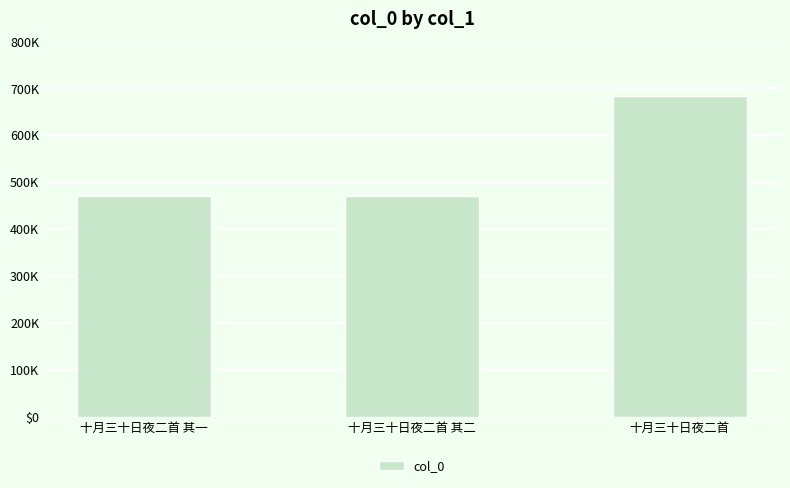

What is the change in value from 十月三十日夜二首 其一 to 十月三十日夜二首 其二?

+1